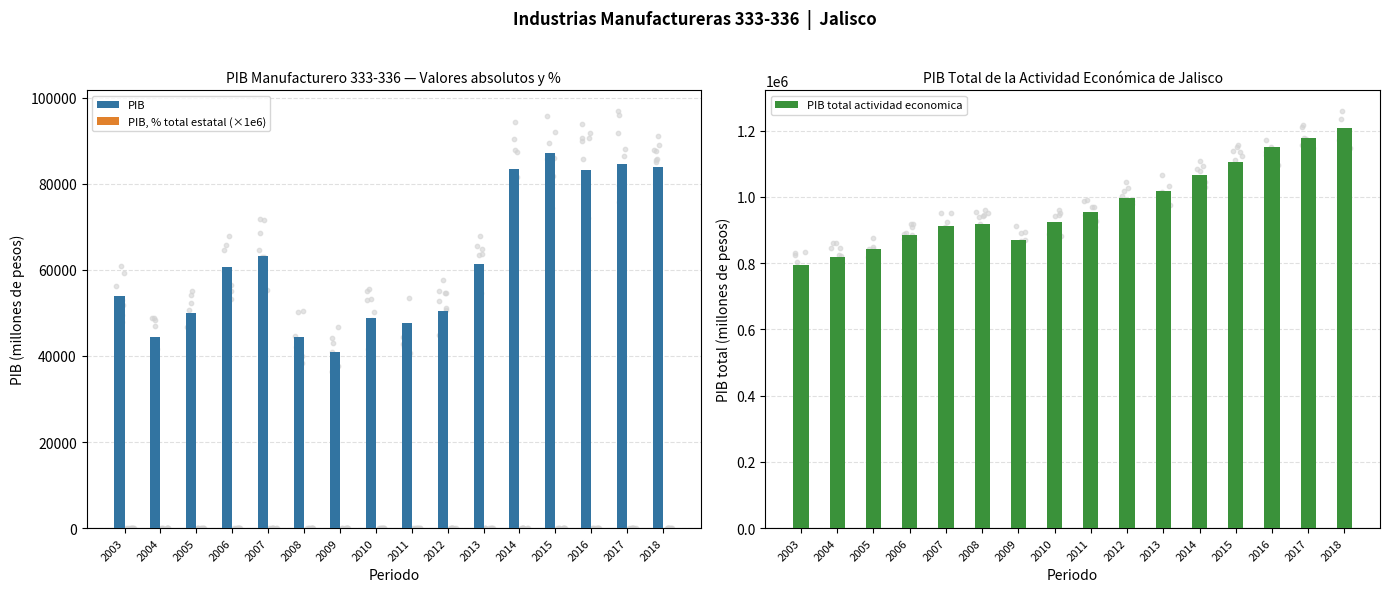

Which series reaches the minimum Y coordinate?

PIB, % total estatal (×1e6)